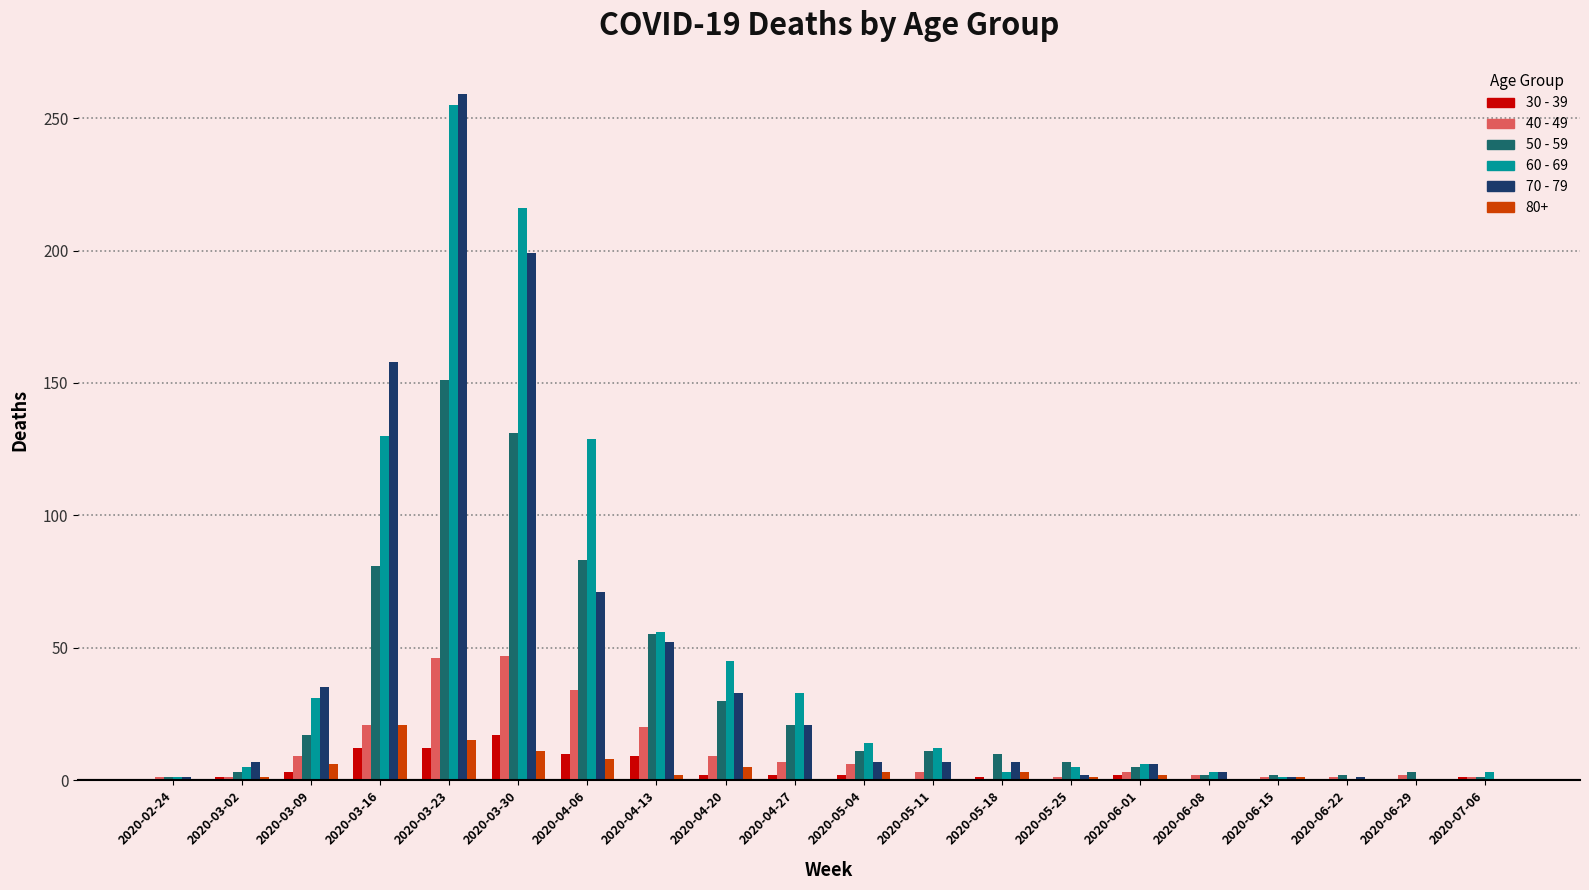

The value of 40 - 49 at 2020-04-20 is 9. True or false?

True